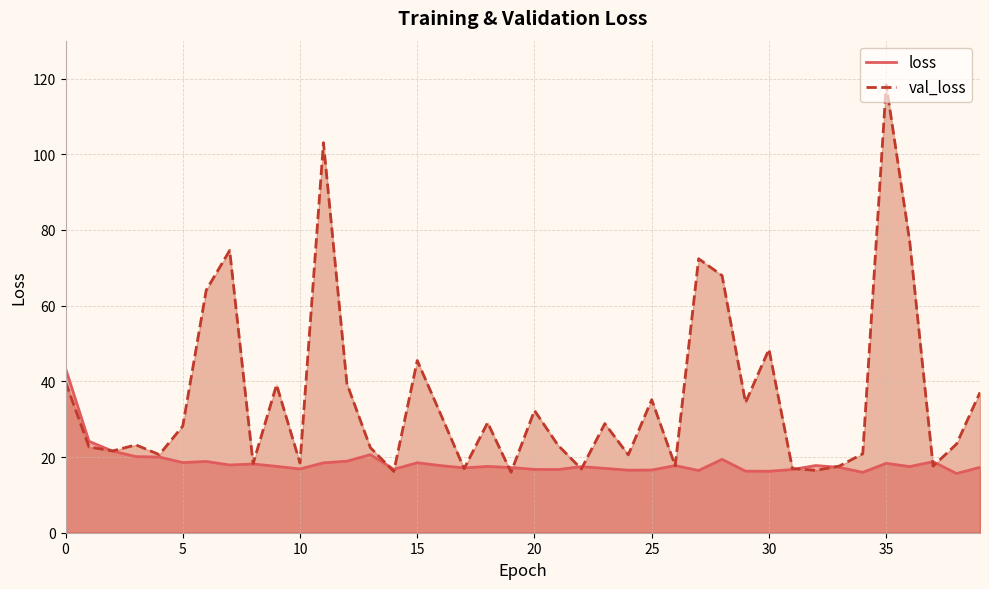

What are all the series names shown in the legend?

loss, val_loss